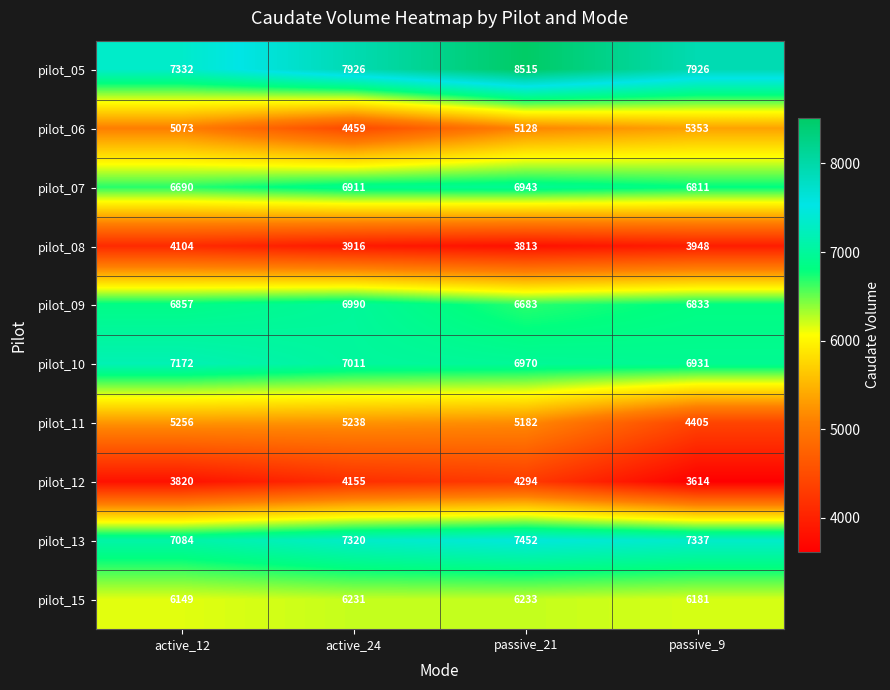

At how many categories does at least one series exceed 4509?

4